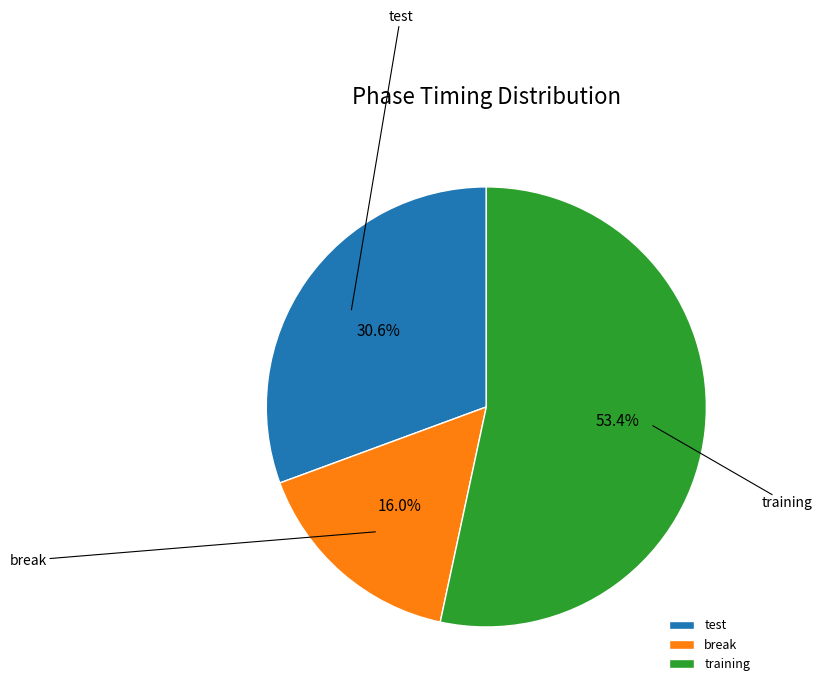

To the nearest percent, what is the combined percentage of training and break?

69%